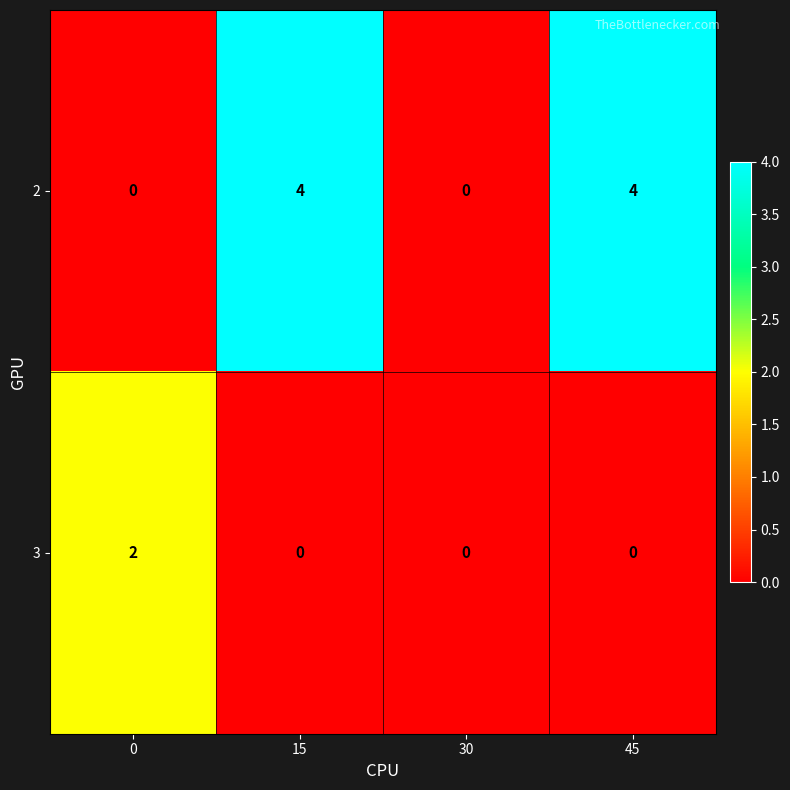

What is the difference between the highest and lowest values at 45?

4